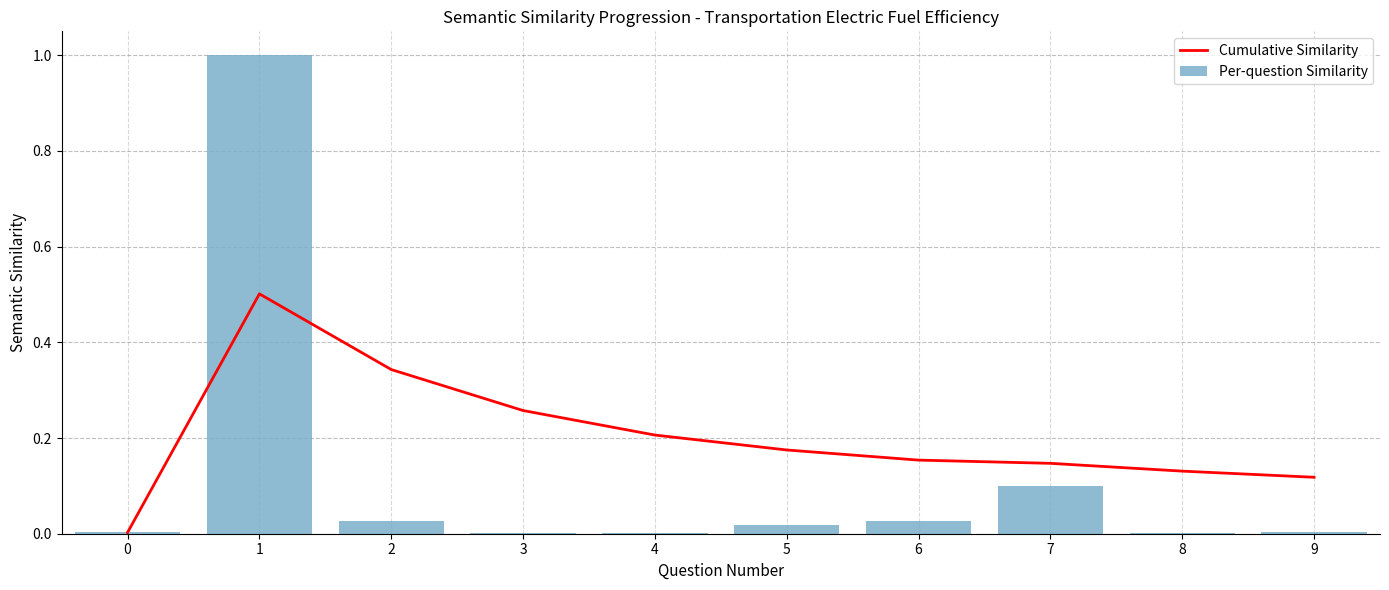

Is it true that Per-question Similarity equals 0.0 at 3?

False